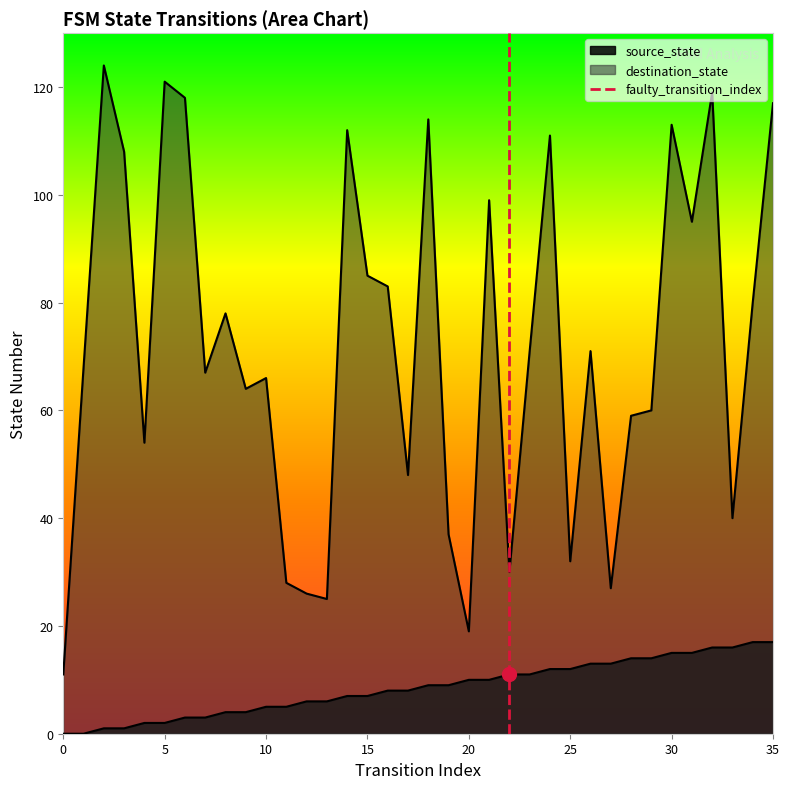

What are all the series names shown in the legend?

source_state, destination_state